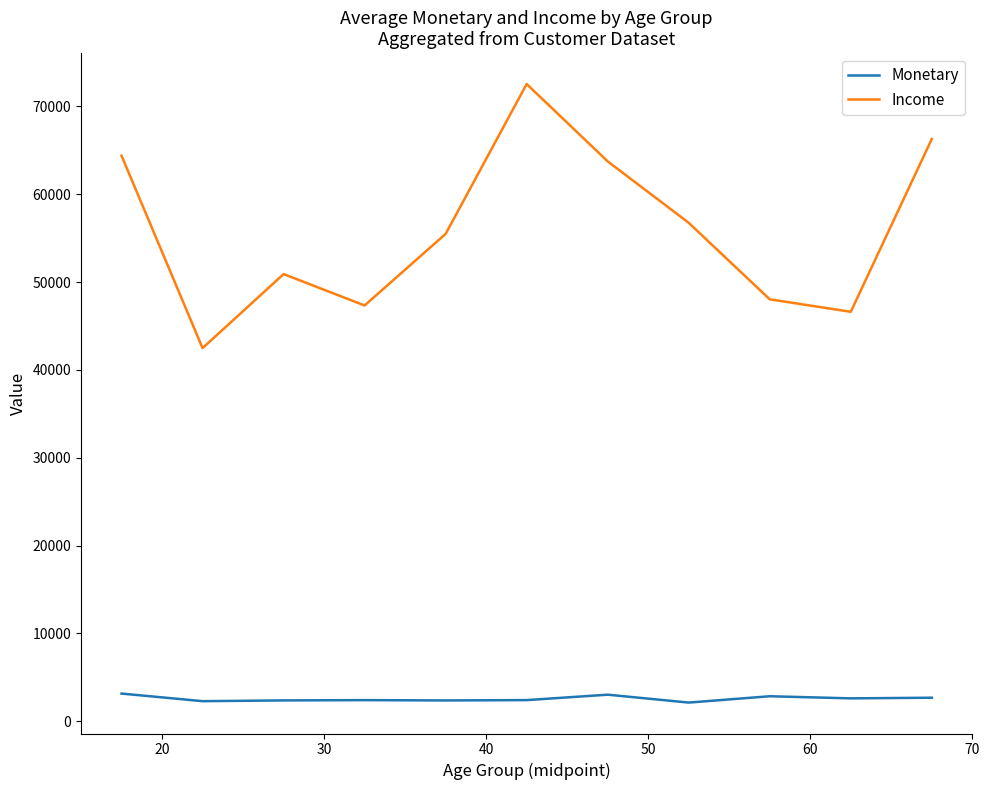

List the series in order of their peak value, highest first.

Income, Monetary